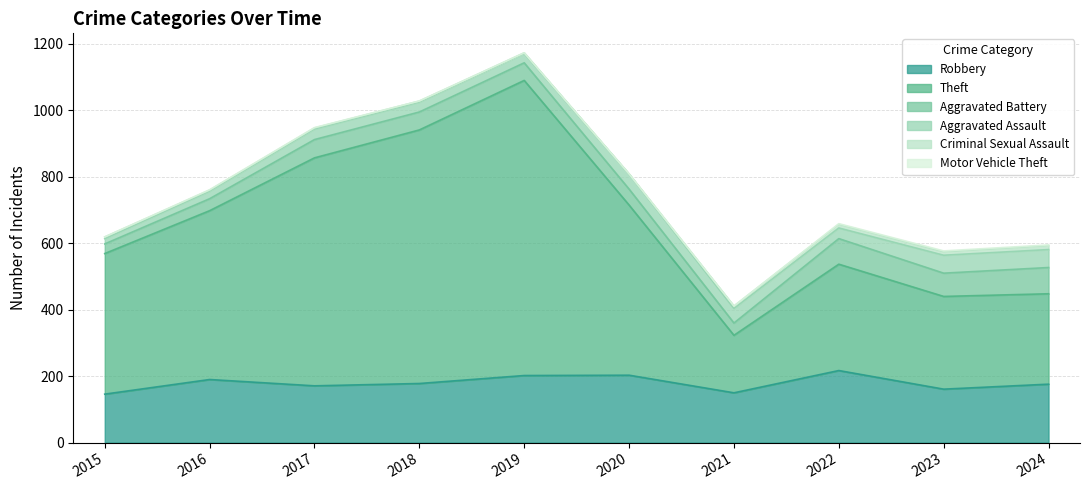

True or false: Aggravated Battery has a value of 41 at 2015.

False